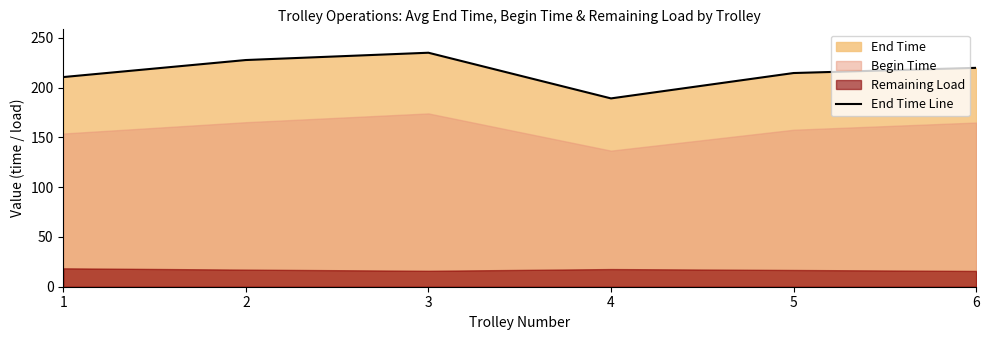

What is the approximate value at 2?

227.6